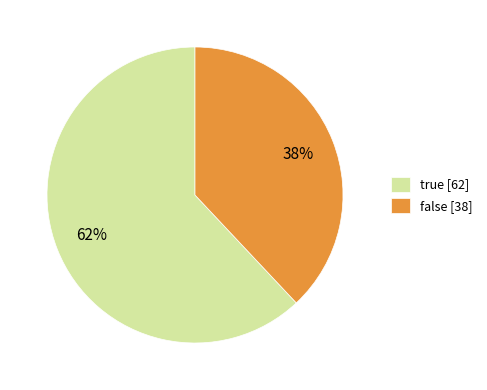

Is there any slice that represents more than half of the pie?

Yes